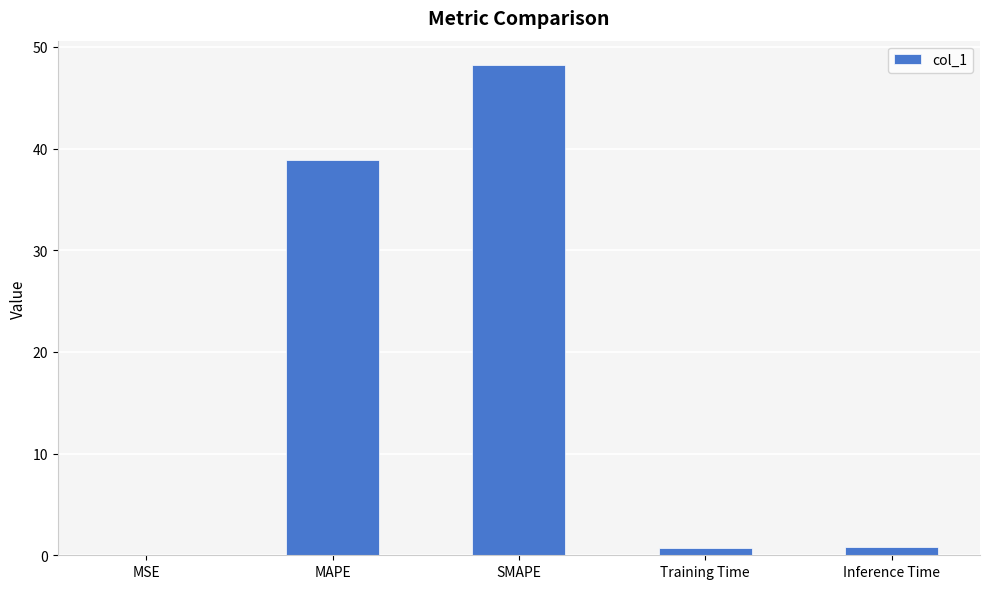

The chart shows a value of 0.0 at MSE. True or false?

True